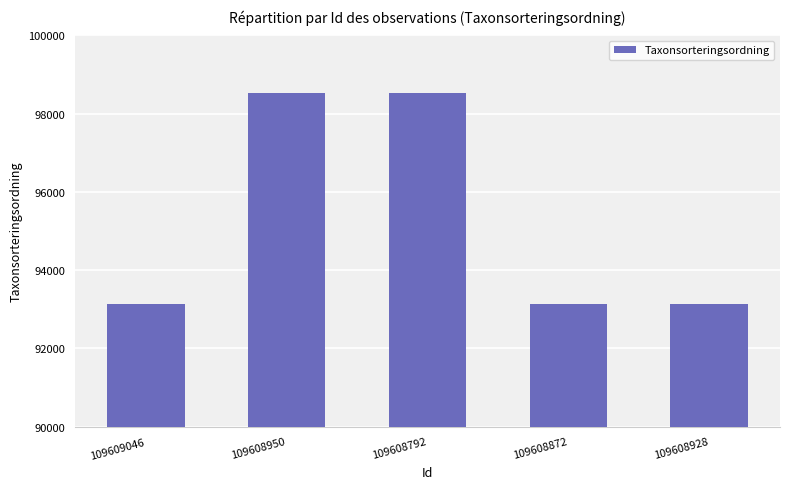

Does the chart contain stacked bars?

No